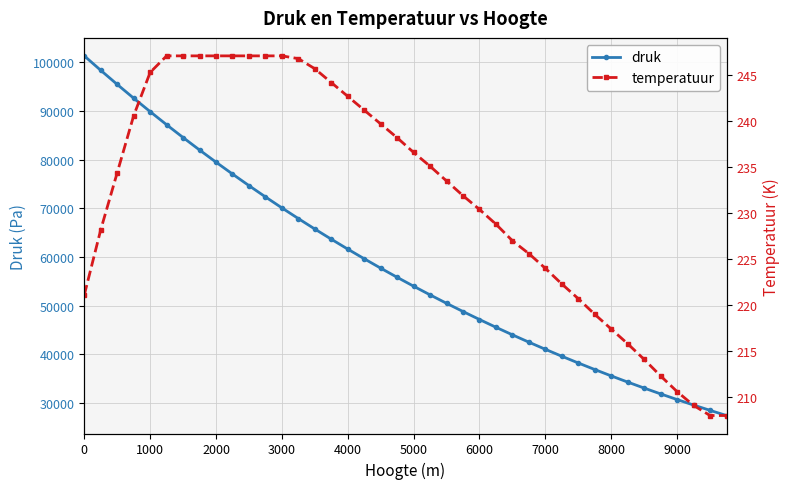

Does the chart display data point markers on the line(s)?

Yes